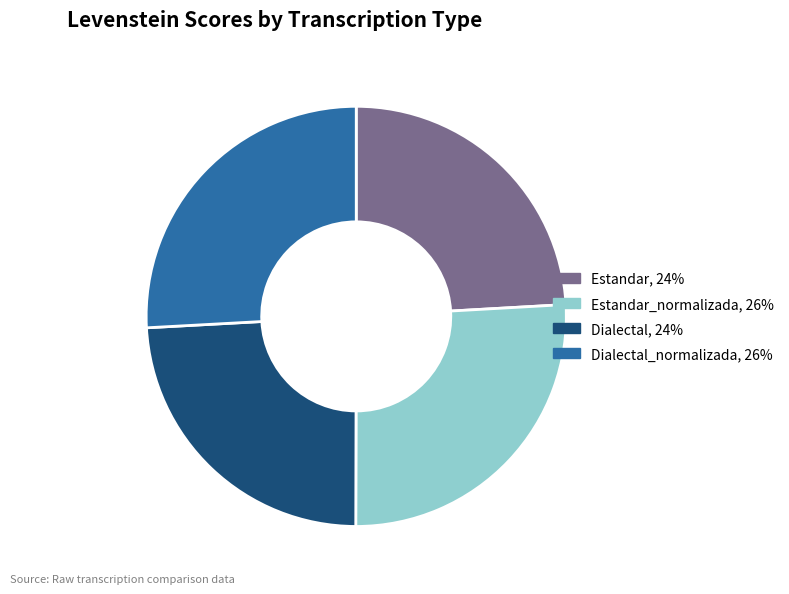

Is there a majority slice in this chart?

No